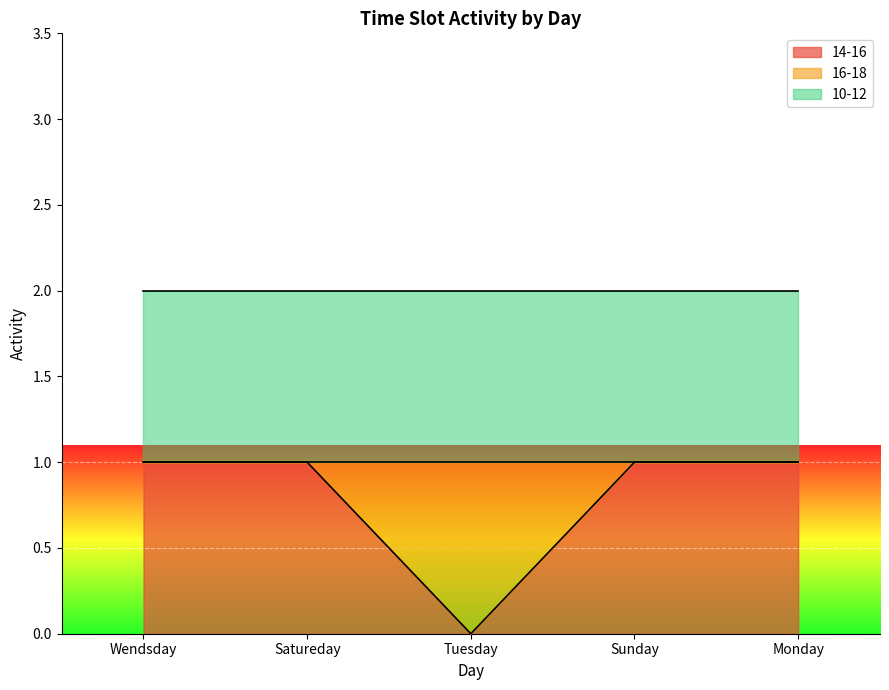

At which category is the sum across all series the highest?

Wendsday